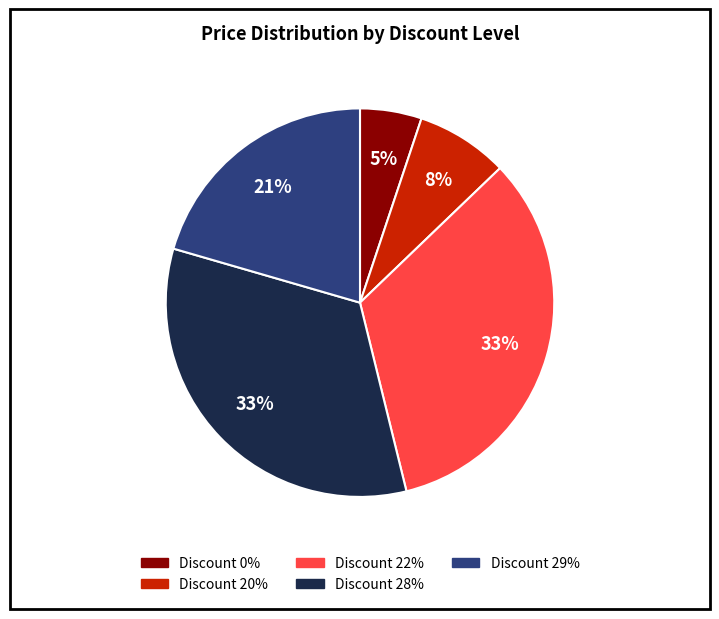

Is there any slice that represents more than half of the pie?

No